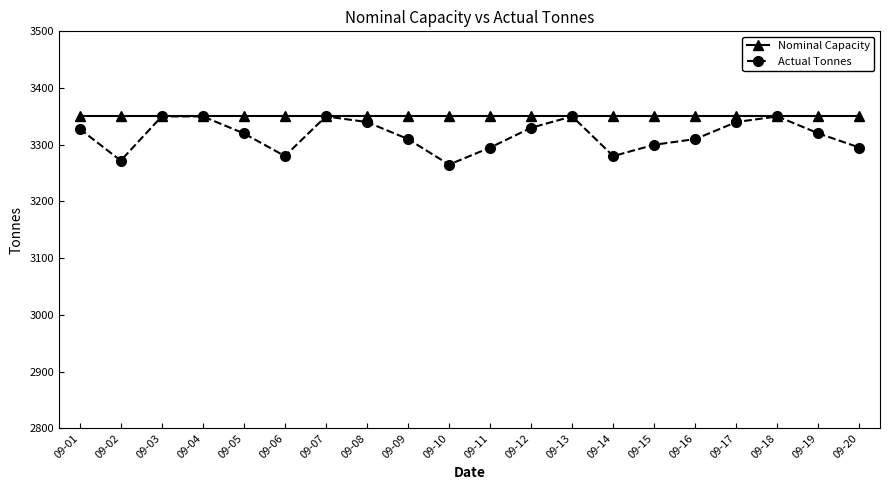

Which series has the widest spread of values?

Actual Tonnes